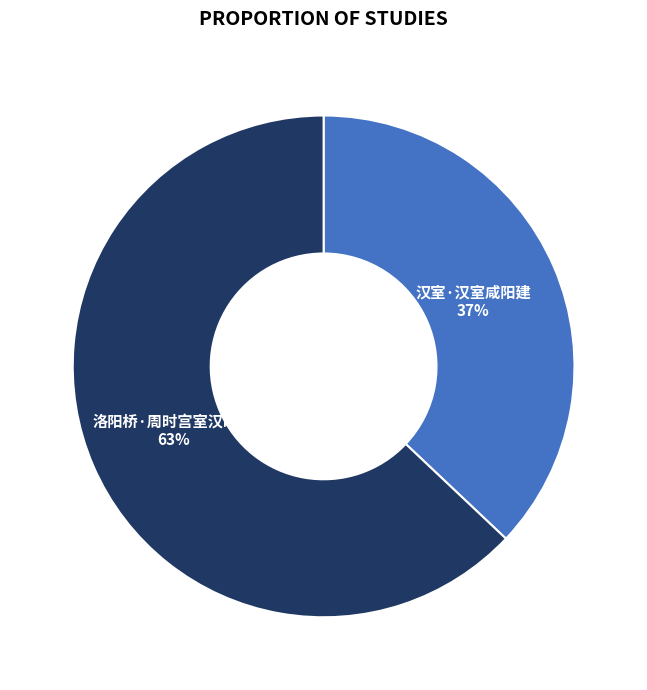

What is the ratio of the value at 汉室·汉室咸阳建 to the value at 洛阳桥·周时宫室汉时城?

0.6